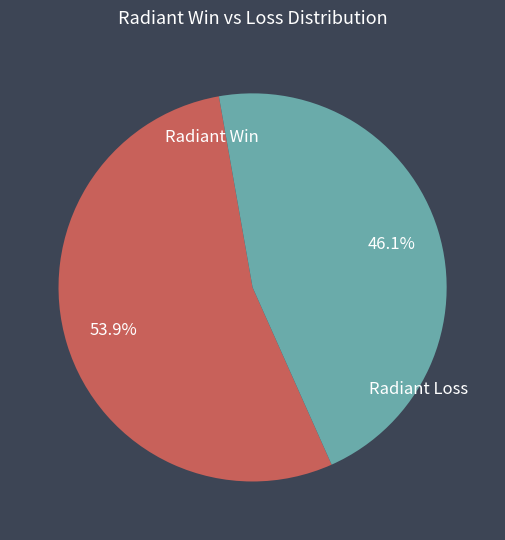

Does any single category account for the majority?

Yes